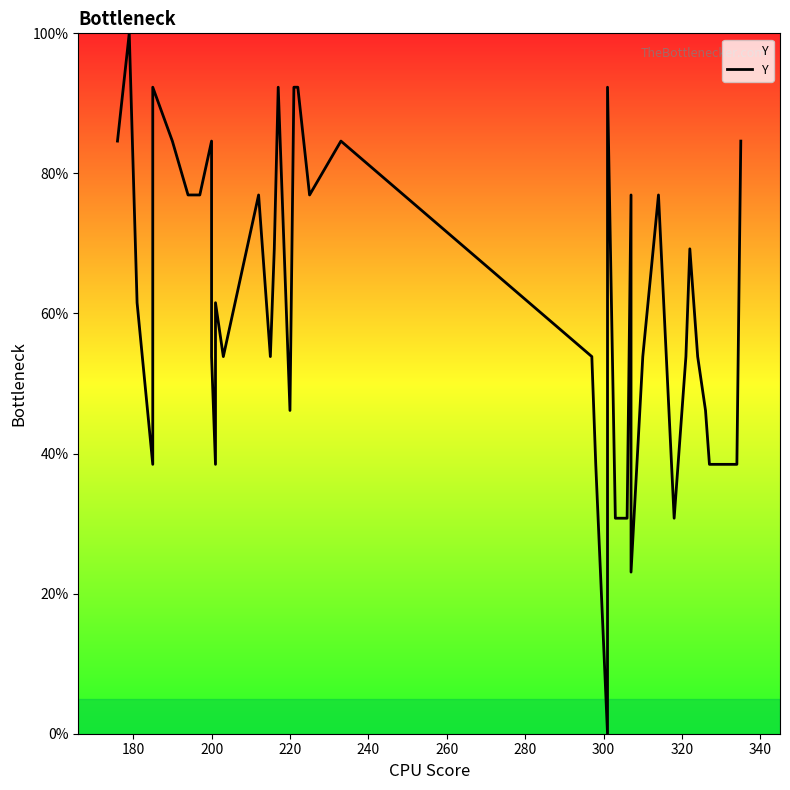

How many values exceed 61?

21